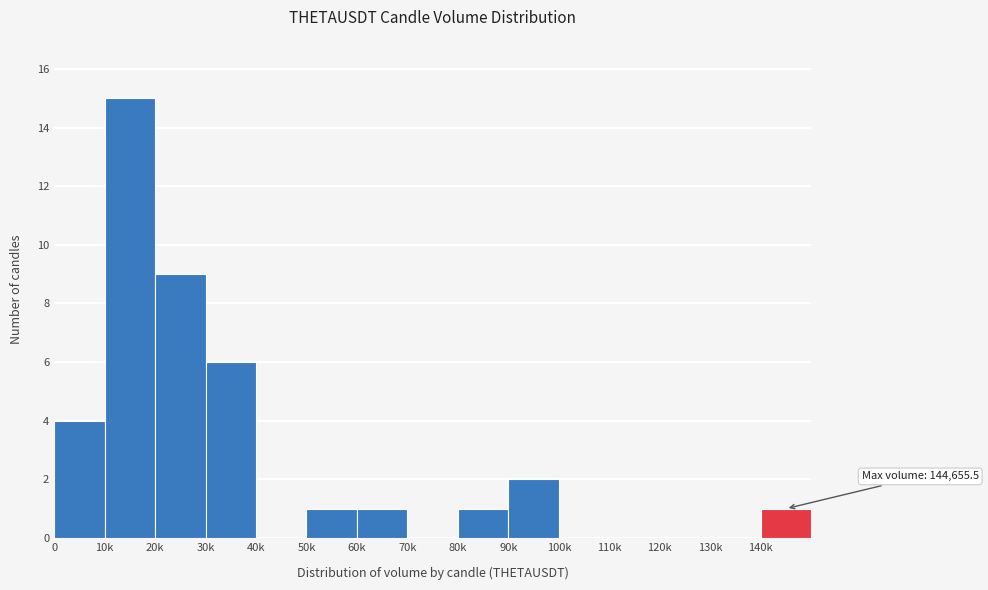

Reading left to right, list all the values displayed in this chart.

0=4	10k=15	20k=9	30k=6	40k=0	50k=1	60k=1	70k=0	80k=1	90k=2	100k=0	110k=0	120k=0	130k=0	140k=1